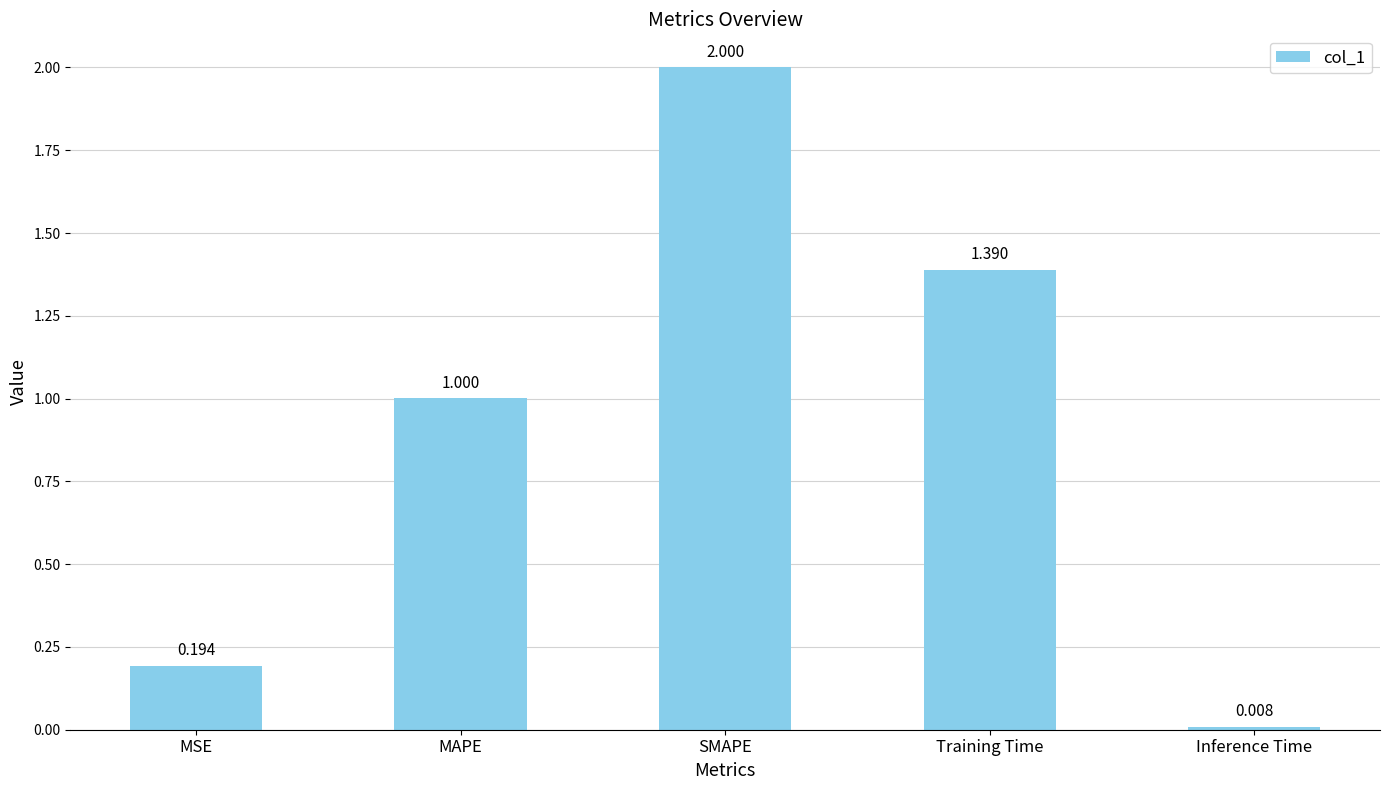

What value does the data have at MAPE?

1.0